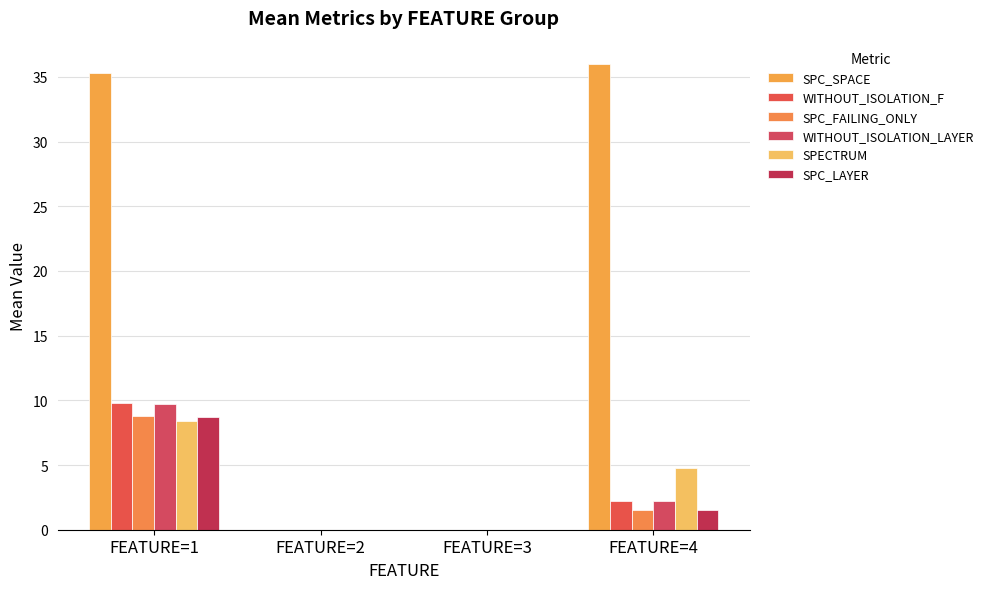

What is the maximum value shown in the chart?

36.0